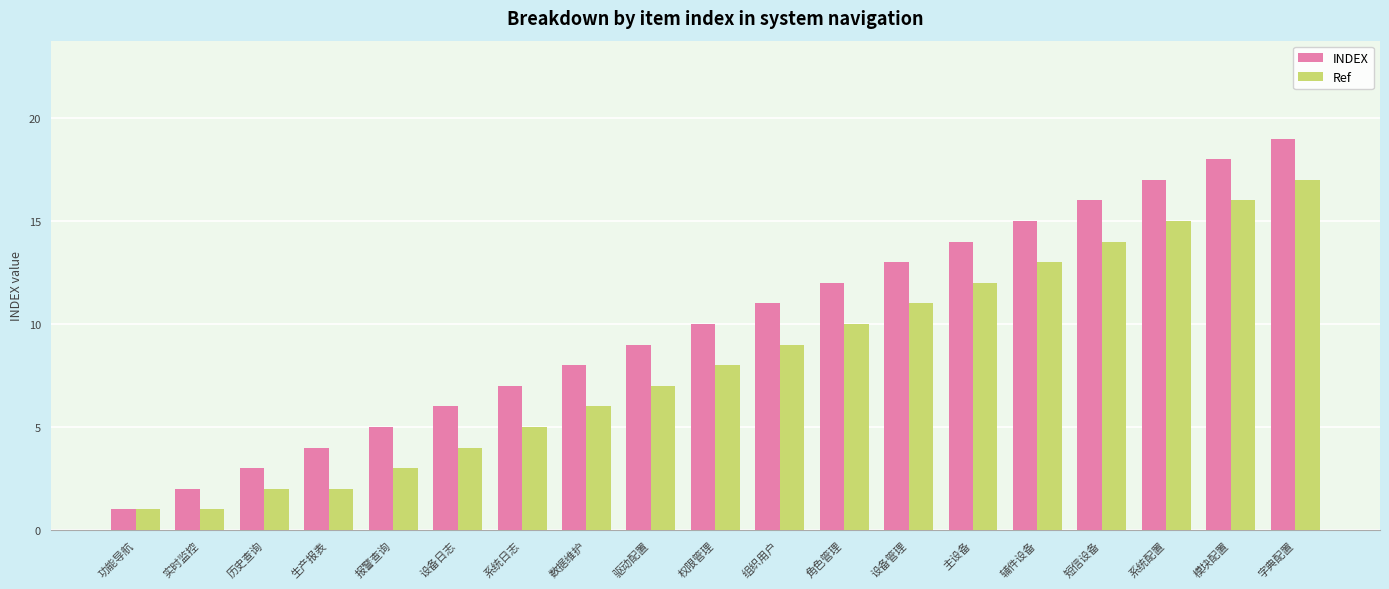

Which category has the lowest value in the INDEX series?

功能导航